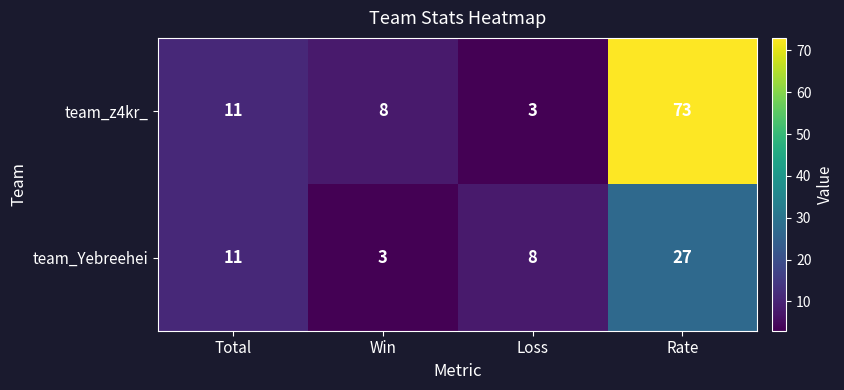

At which label does team_z4kr_ reach its minimum?

Loss